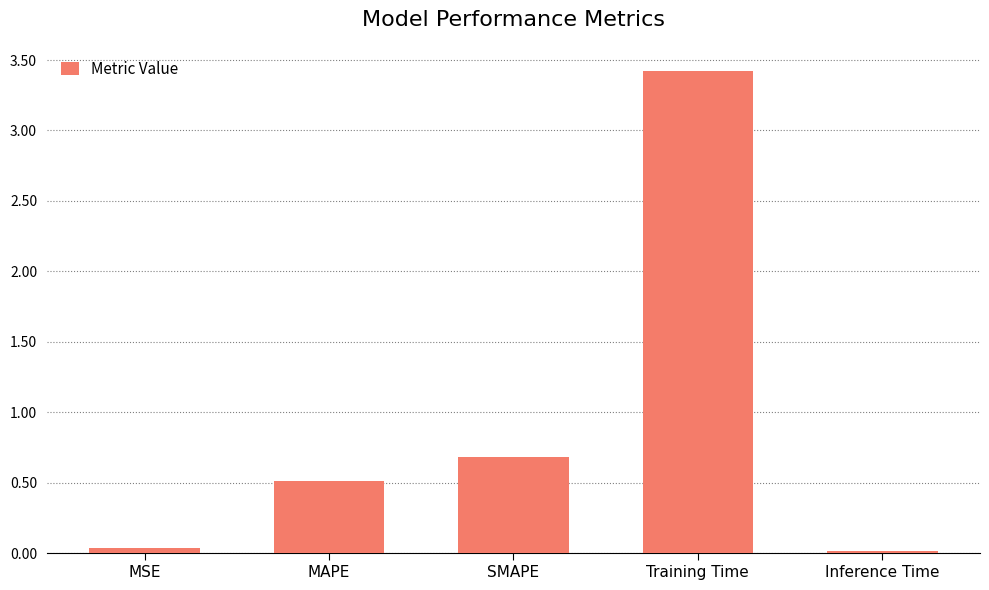

Between Training Time and SMAPE, which is larger?

Training Time